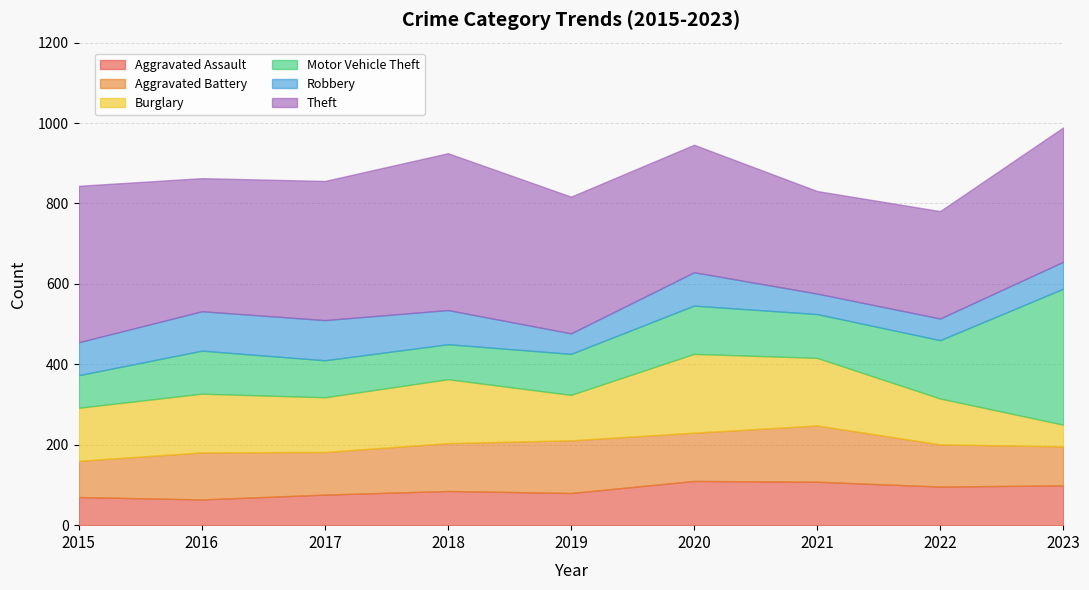

How many data points in Burglary are less than 136?

4